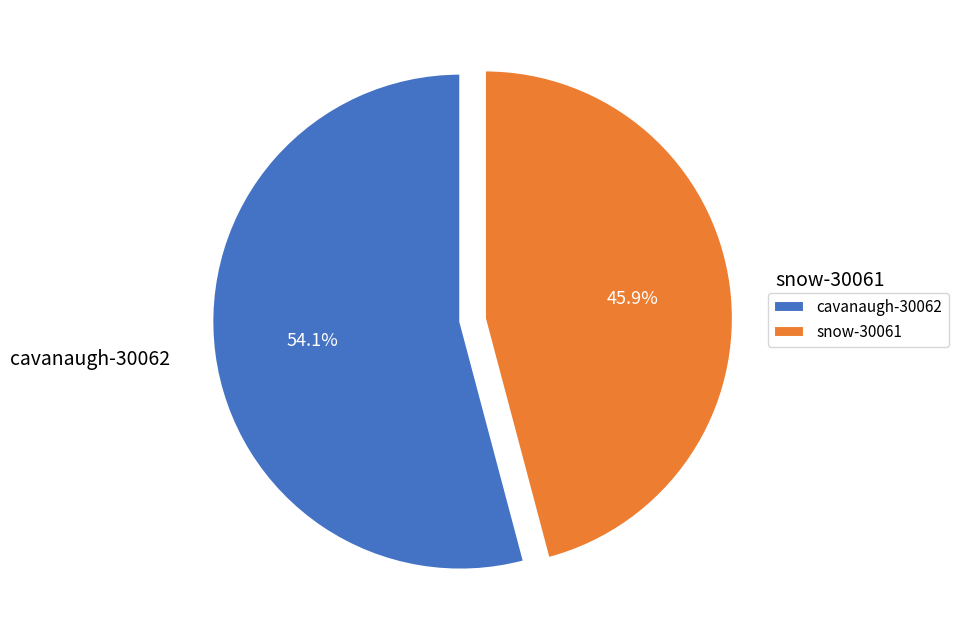

Which slice is the smallest?

snow-30061